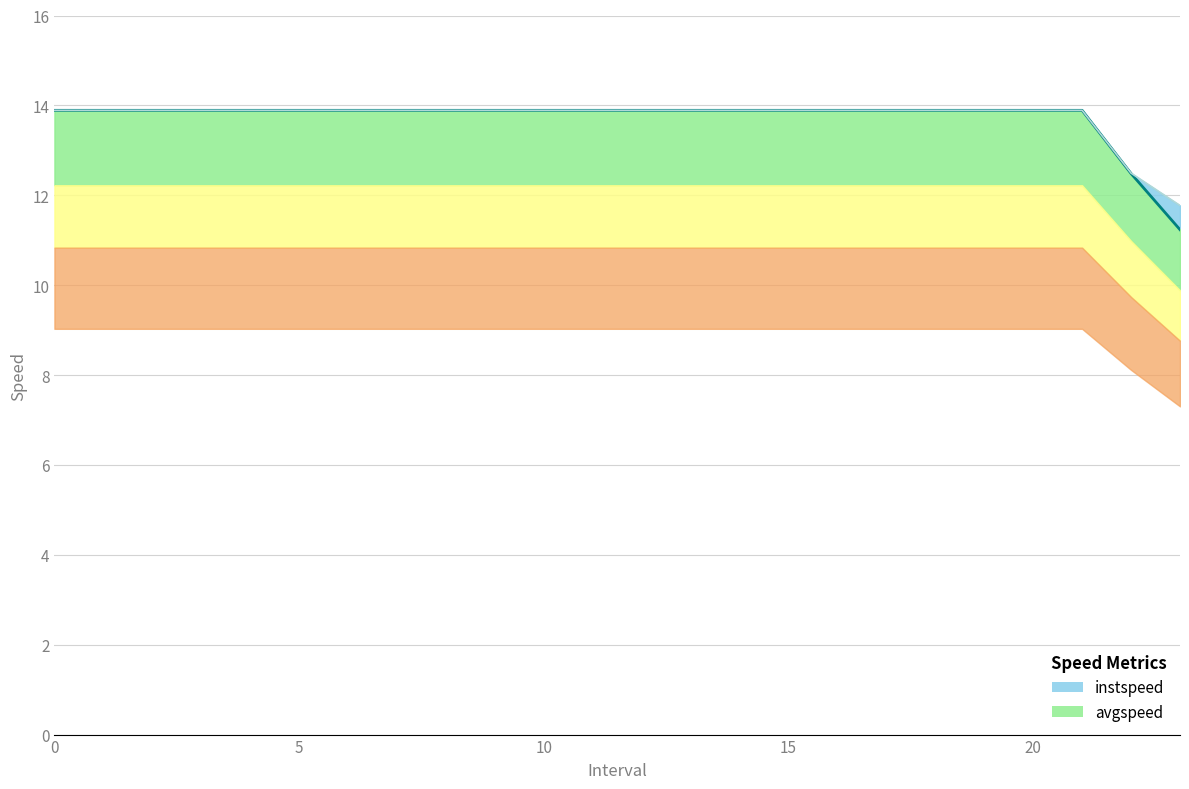

The instspeed series shows 13.9 at 11. True or false?

True